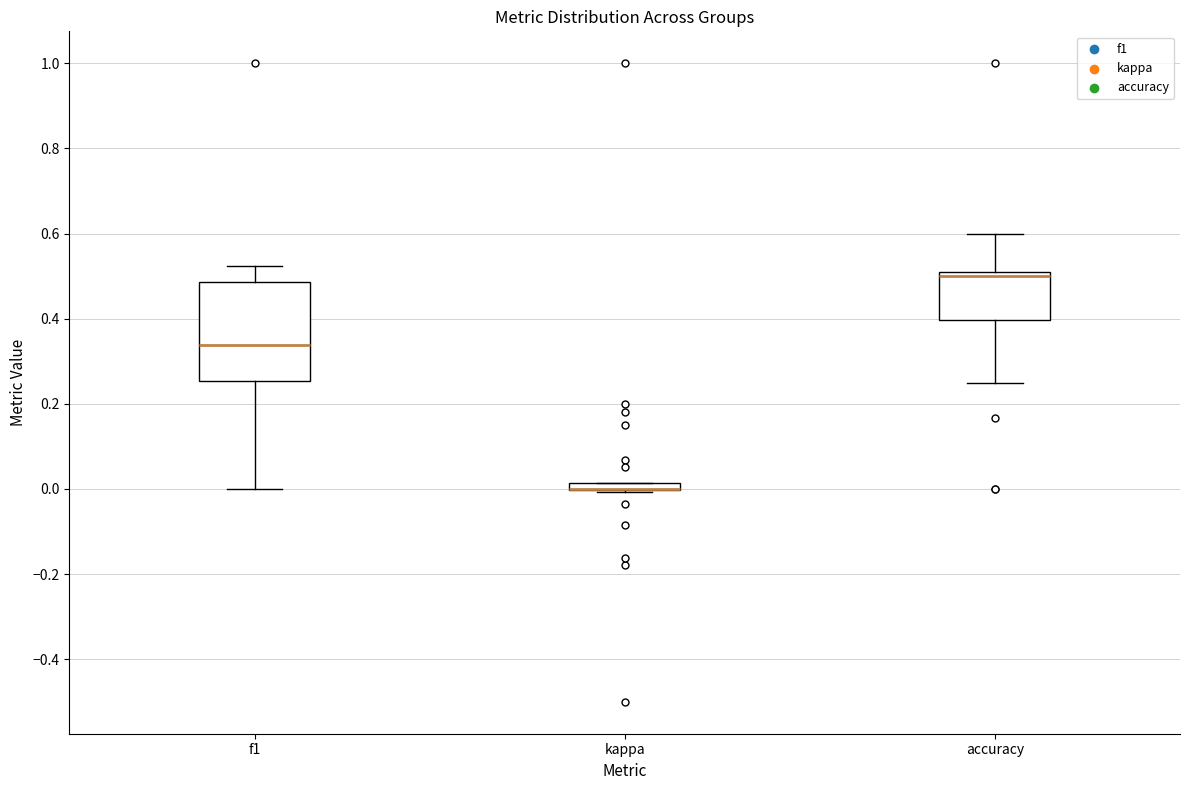

Where does the lower whisker of the box for f1 end on the y-axis? The values are not printed on the chart, so give them approximately, as read against the axis.

0.00